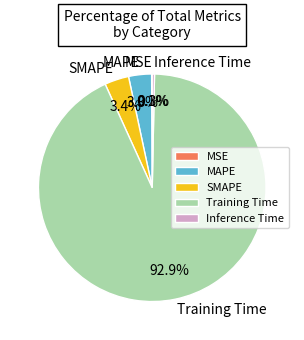

To the nearest percent, what is the difference between the largest and smallest slice percentages?

93%